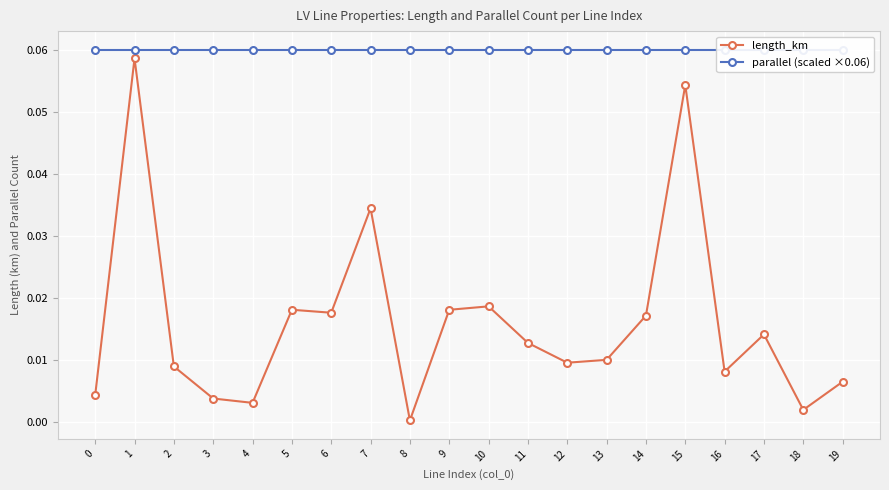

What are all the series names shown in the legend?

length_km, parallel (scaled ×0.06)